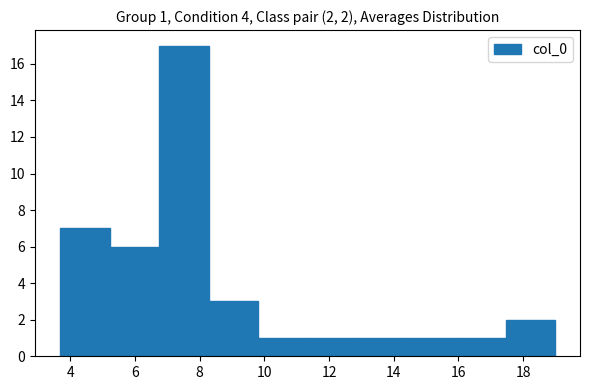

Over which range of the x-axis is the bar tallest?

6.8 to 8.2